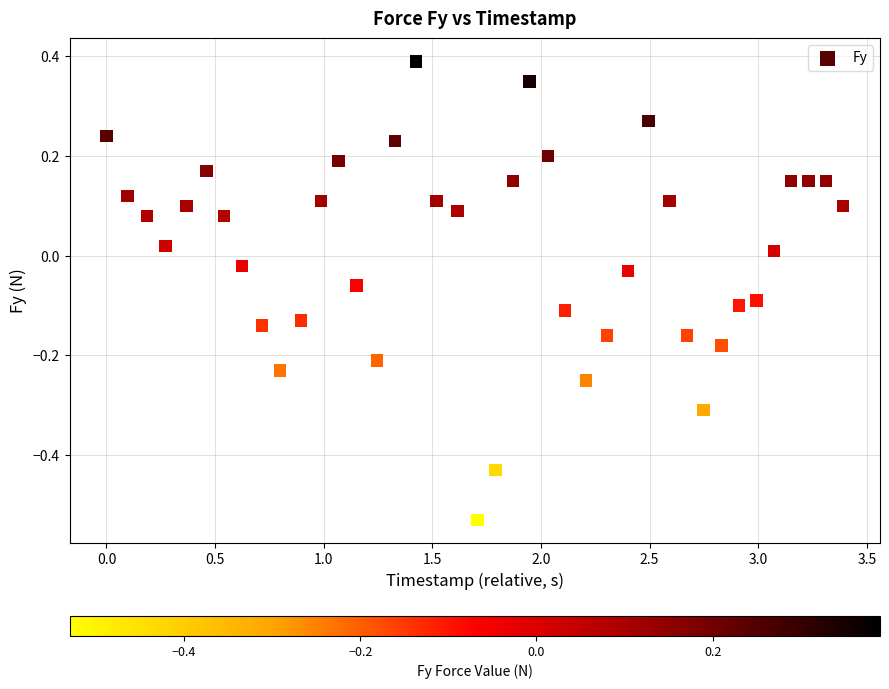

What is the range of X values (max minus min)?

3.4